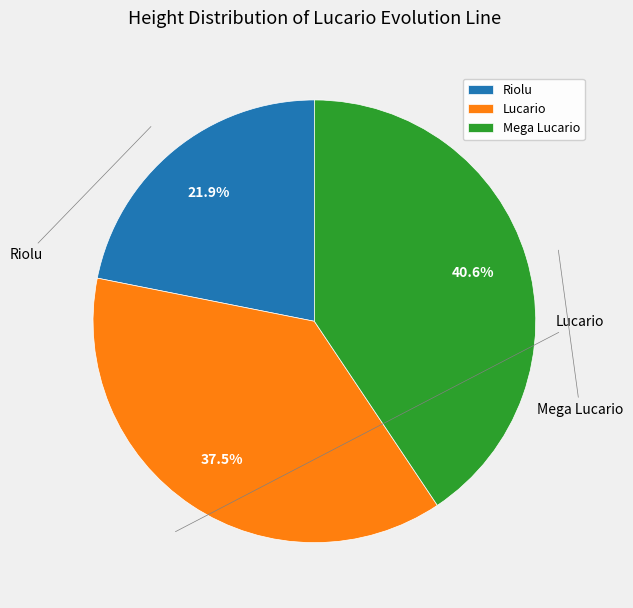

Which category has the biggest portion of the pie?

Mega Lucario